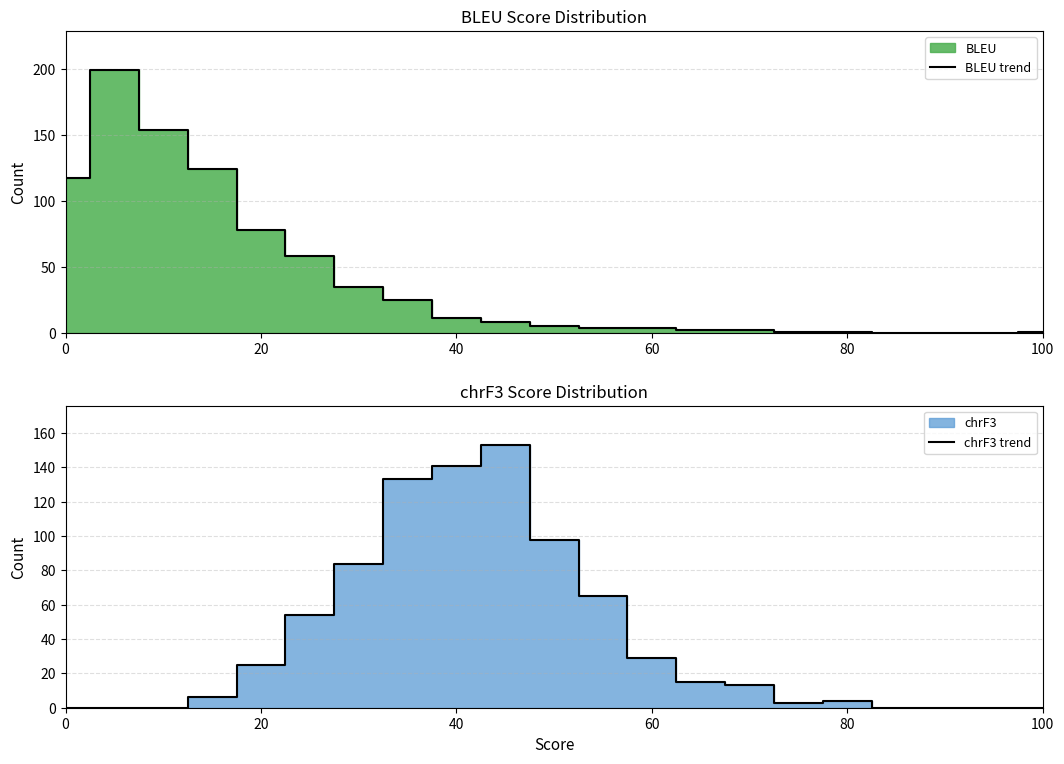

In chrF3 trend, how many points are higher than both neighbors (excluding endpoints)?

2